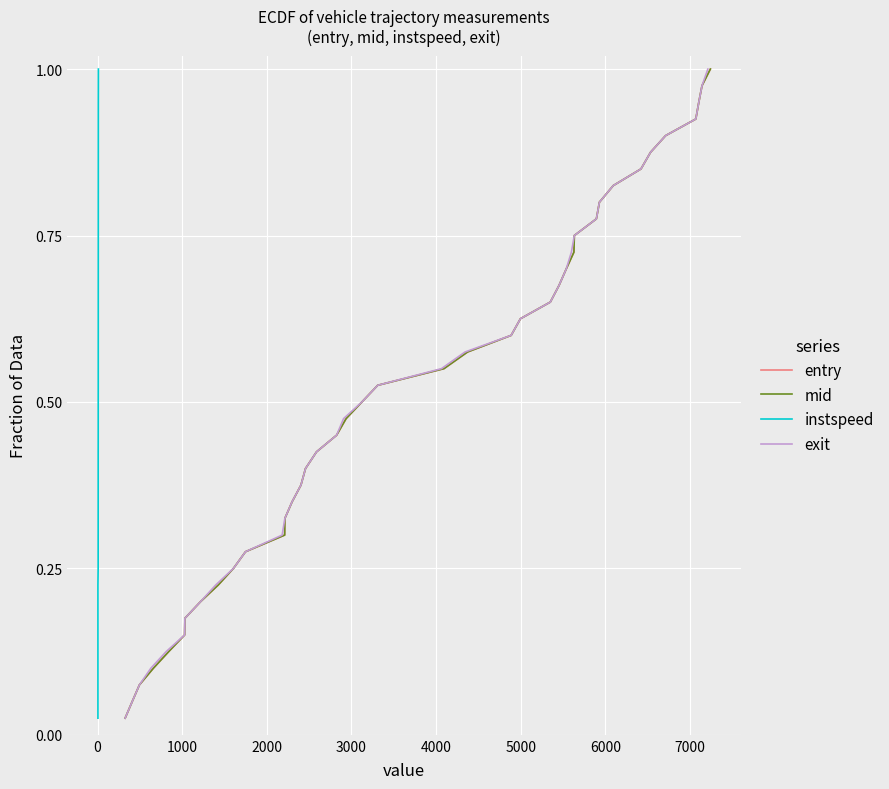

Reading left to right, extract all data points from this chart.

entry: 0.0	0.1	0.1	0.1	0.1	0.1	0.2	0.2	0.2	0.2	0.3	0.3	0.3	0.3	0.4	0.4	0.4	0.5	0.5	0.5	0.5	0.6	0.6	0.6	0.6	0.7	0.7	0.7	0.7	0.8	0.8	0.8	0.8	0.8	0.9	0.9	0.9	0.9	1.0	1.0
mid: 0.0	0.1	0.1	0.1	0.1	0.1	0.2	0.2	0.2	0.2	0.3	0.3	0.3	0.3	0.4	0.4	0.4	0.5	0.5	0.5	0.5	0.6	0.6	0.6	0.6	0.7	0.7	0.7	0.7	0.8	0.8	0.8	0.8	0.8	0.9	0.9	0.9	0.9	1.0	1.0
instspeed: 0.0	0.1	0.1	0.1	0.1	0.1	0.2	0.2	0.2	0.2	0.3	0.3	0.3	0.3	0.4	0.4	0.4	0.5	0.5	0.5	0.5	0.6	0.6	0.6	0.6	0.7	0.7	0.7	0.7	0.8	0.8	0.8	0.8	0.8	0.9	0.9	0.9	0.9	1.0	1.0
exit: 0.0	0.1	0.1	0.1	0.1	0.1	0.2	0.2	0.2	0.2	0.3	0.3	0.3	0.3	0.4	0.4	0.4	0.5	0.5	0.5	0.5	0.6	0.6	0.6	0.6	0.7	0.7	0.7	0.7	0.8	0.8	0.8	0.8	0.8	0.9	0.9	0.9	0.9	1.0	1.0